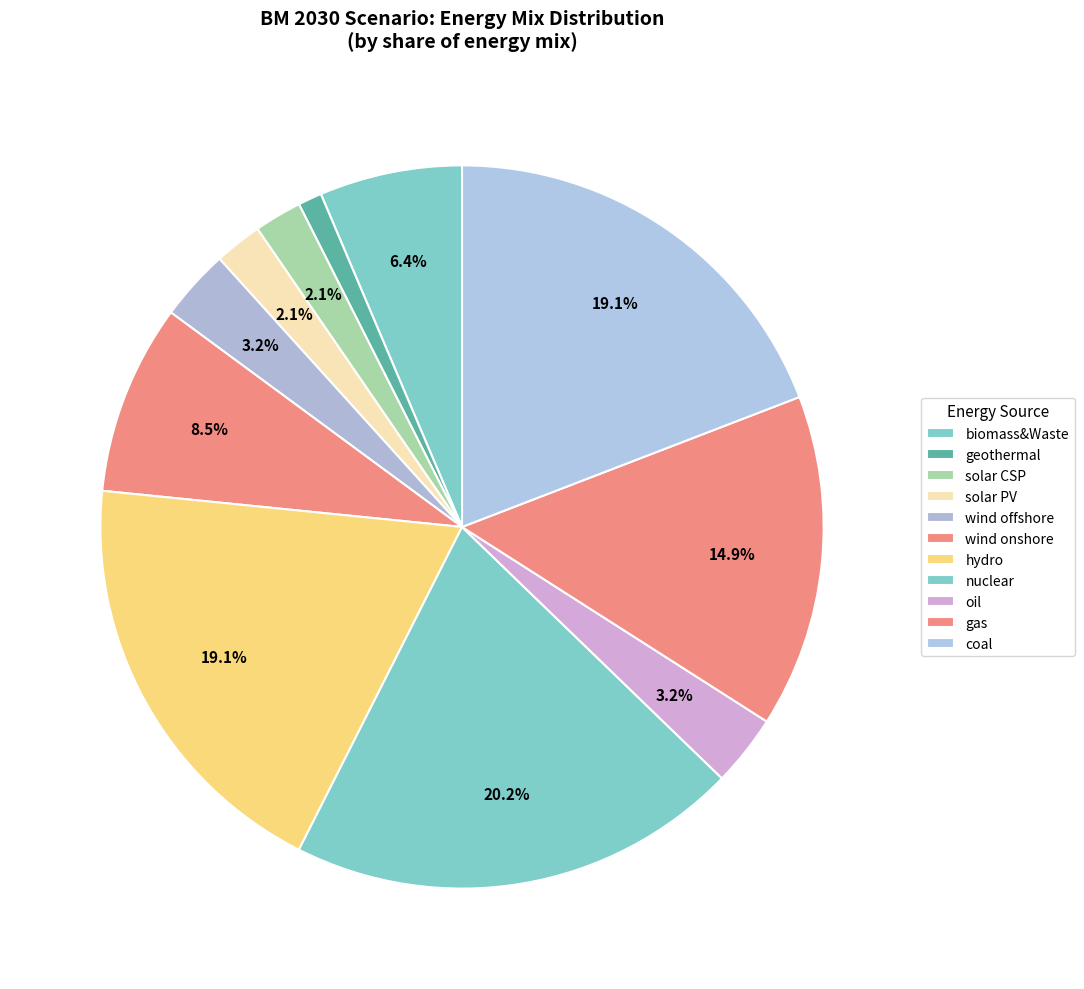

Between oil and nuclear, which is larger?

nuclear